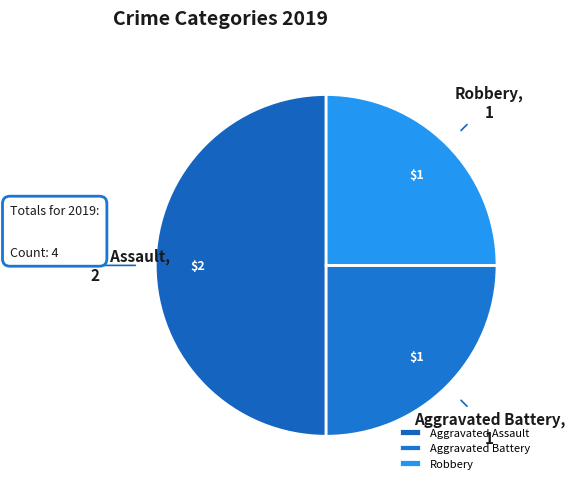

Count the number of slices in the pie.

3